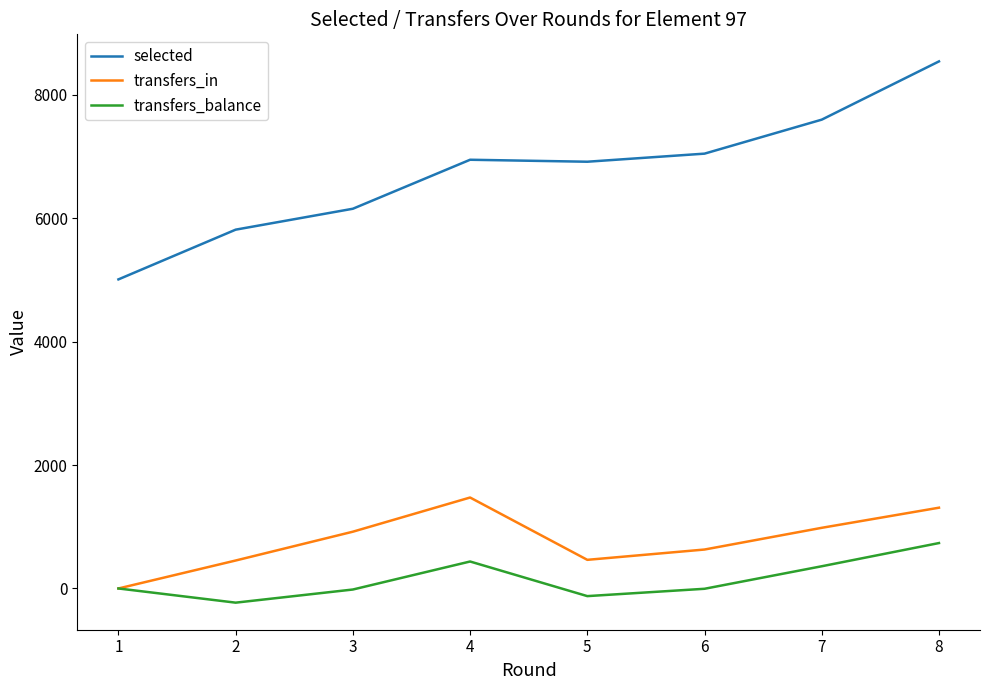

Which series has the largest range (max minus min)?

selected